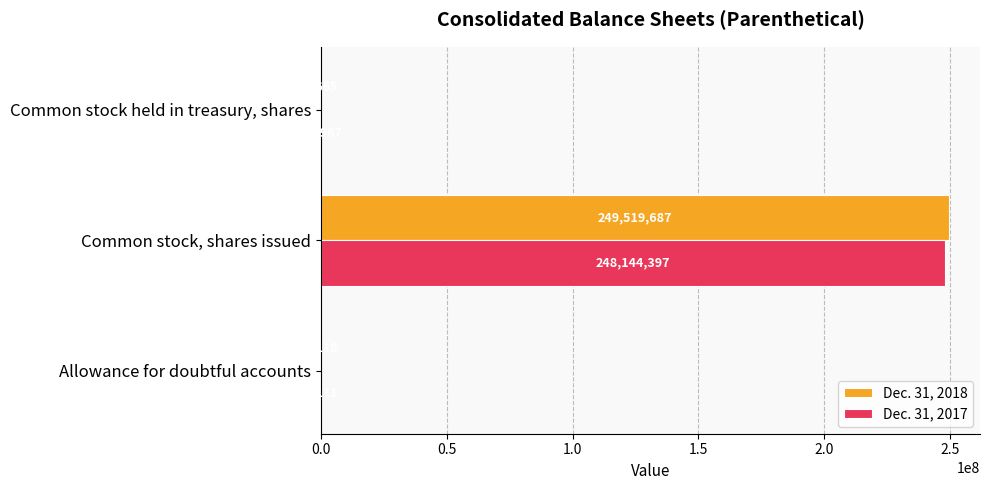

At which category is the sum across all series the highest?

Common stock, shares issued